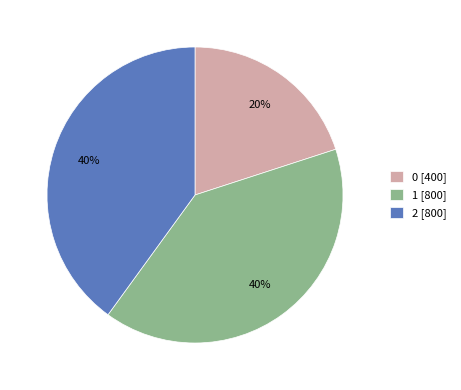

Count the number of slices in the pie.

3